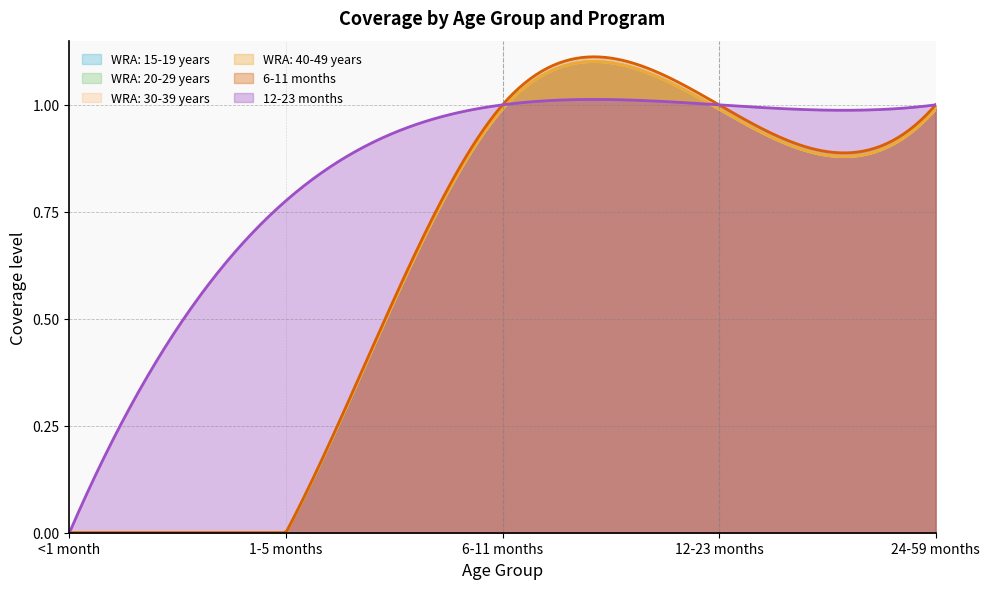

What is the label of the 2nd point from the right?

12-23 months